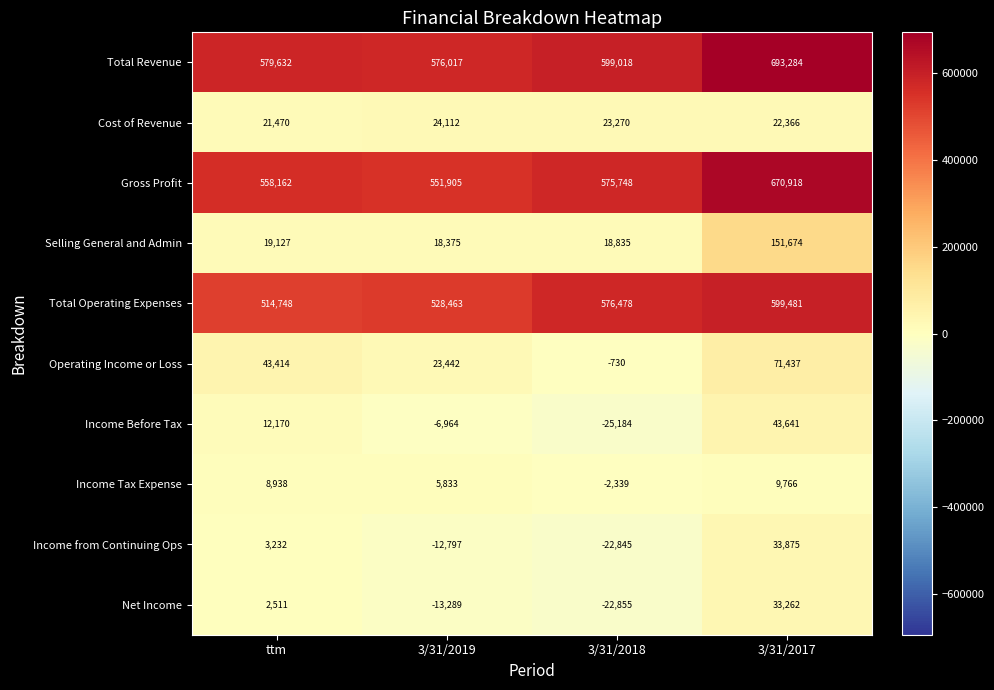

What is the difference between the maximum and minimum values in the Cost of Revenue series?

2642